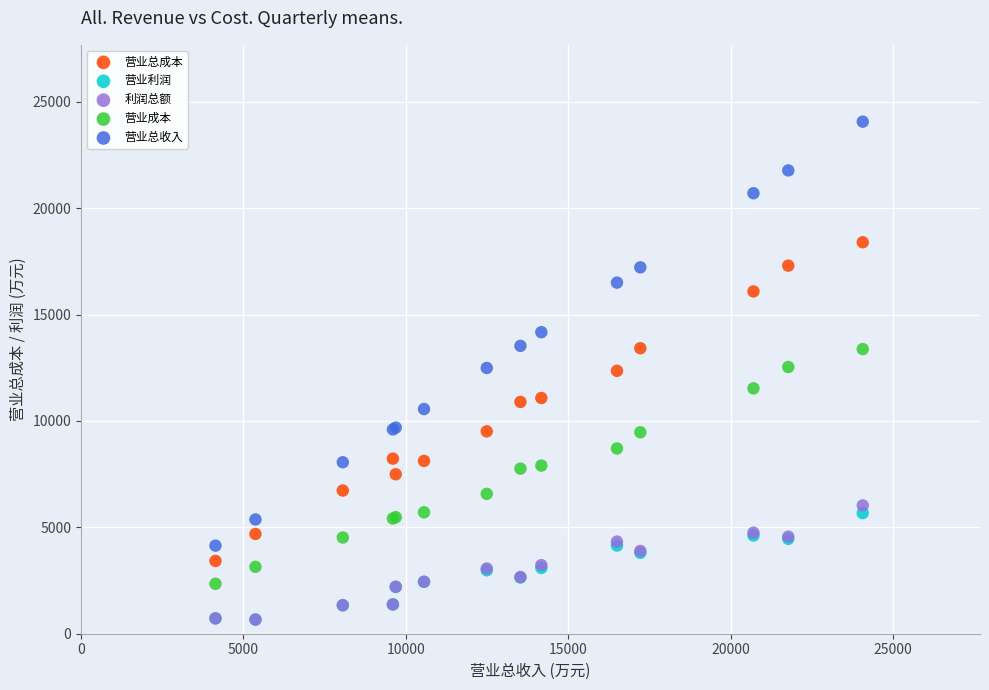

What are all the series names shown in the legend?

营业总成本, 营业利润, 利润总额, 营业成本, 营业总收入